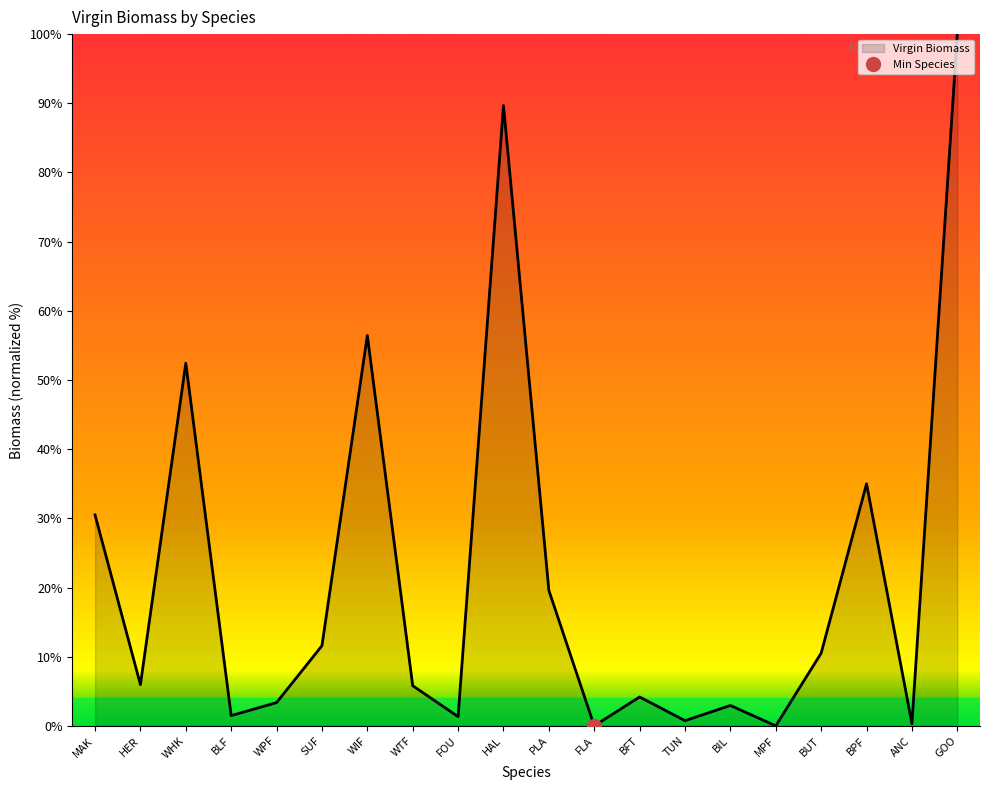

What is the sum of all values?

431.9